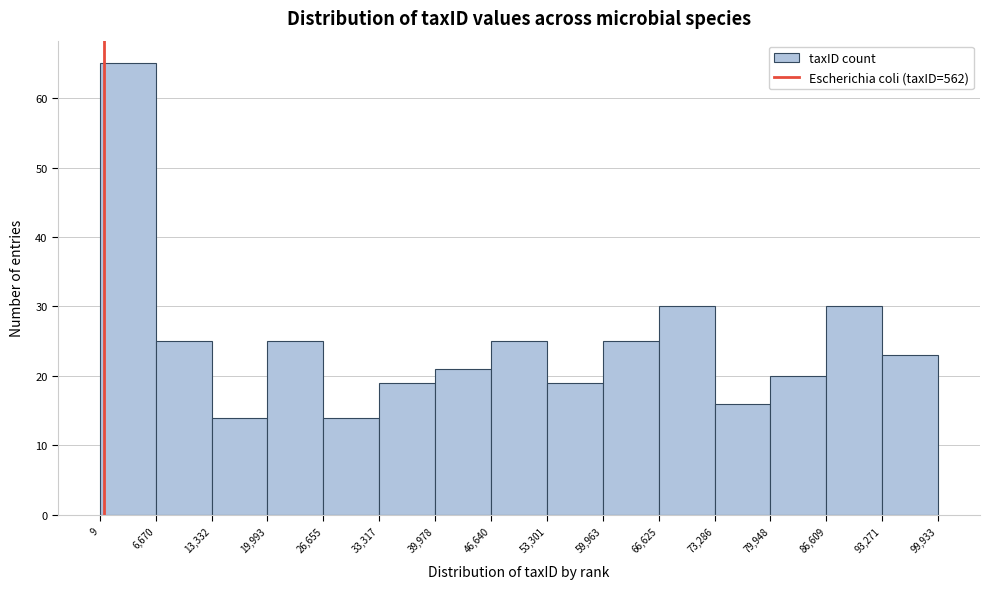

Which range on the x-axis has the tallest bar?

9 to 6,670